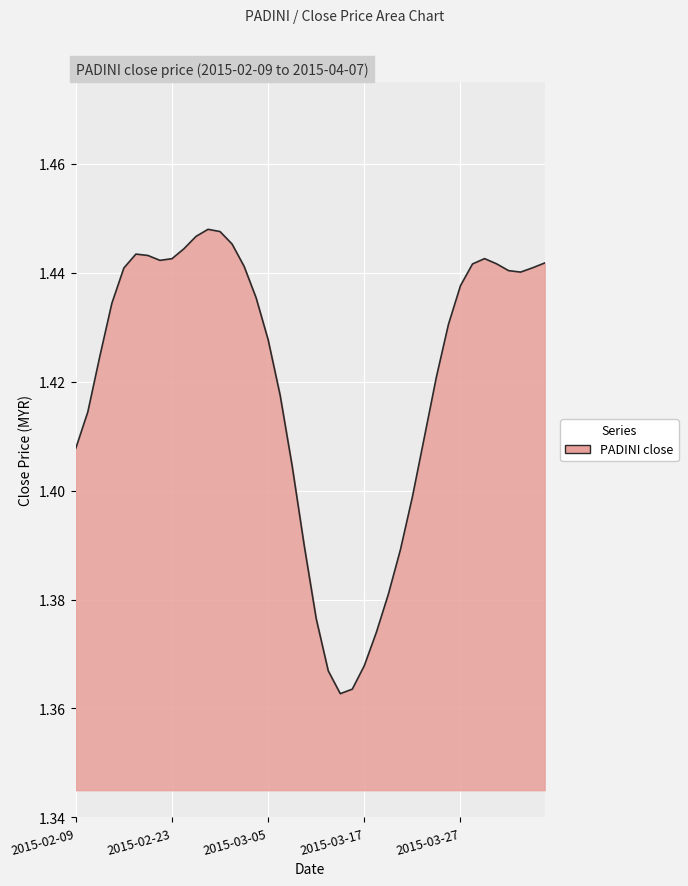

What is the value of the 33rd point from the left?

1.4